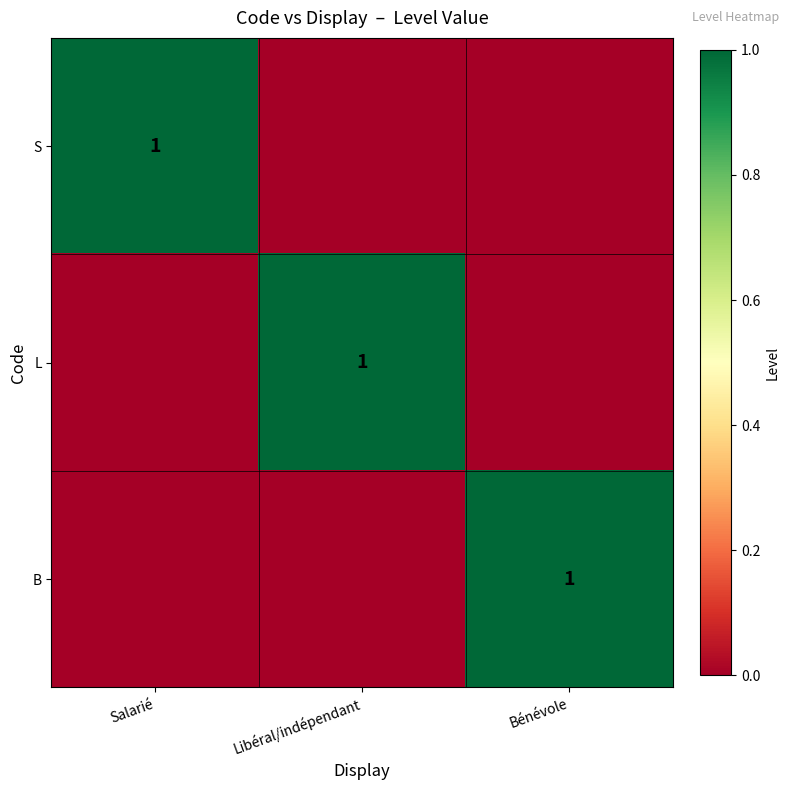

The B series shows 0 at Bénévole. True or false?

False